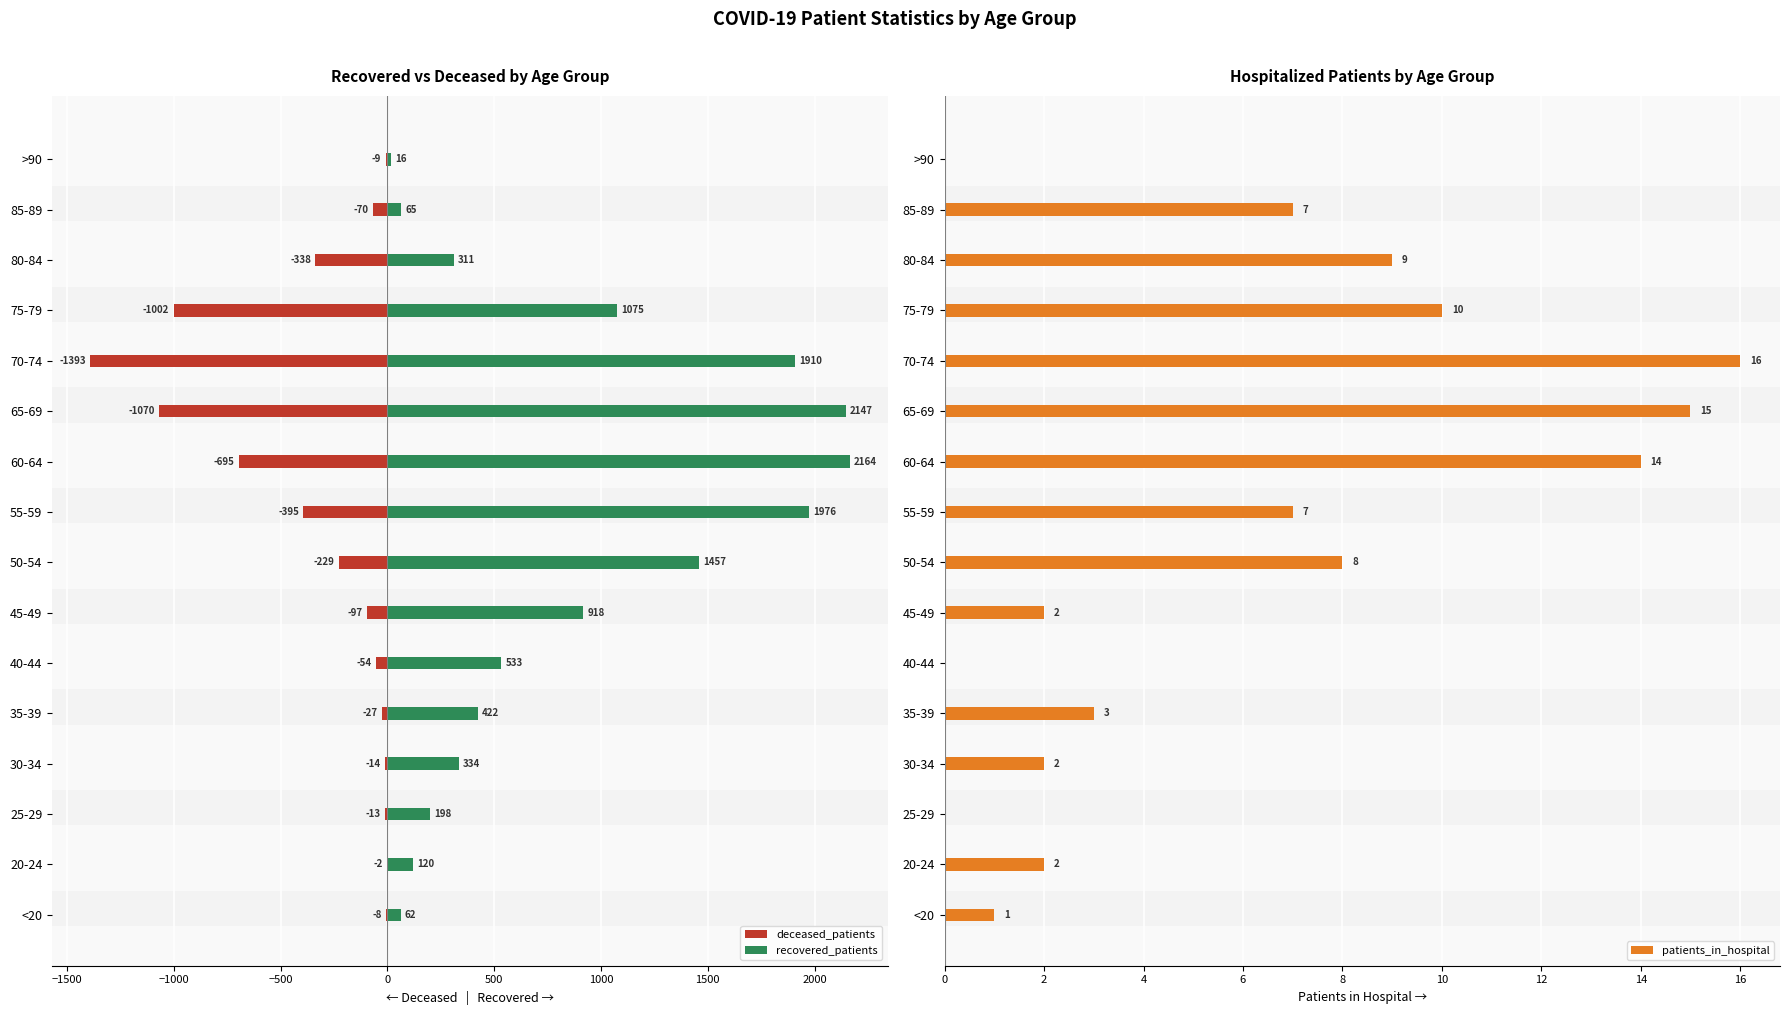

What is the sum of all patients_in_hospital values?

96